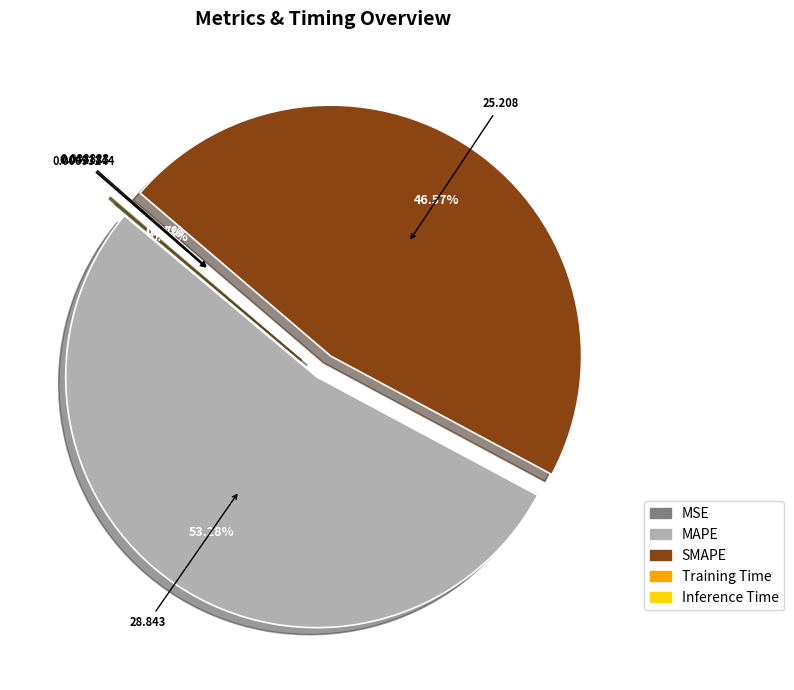

To the nearest percent, what is the difference between the largest and smallest slice percentages?

53%